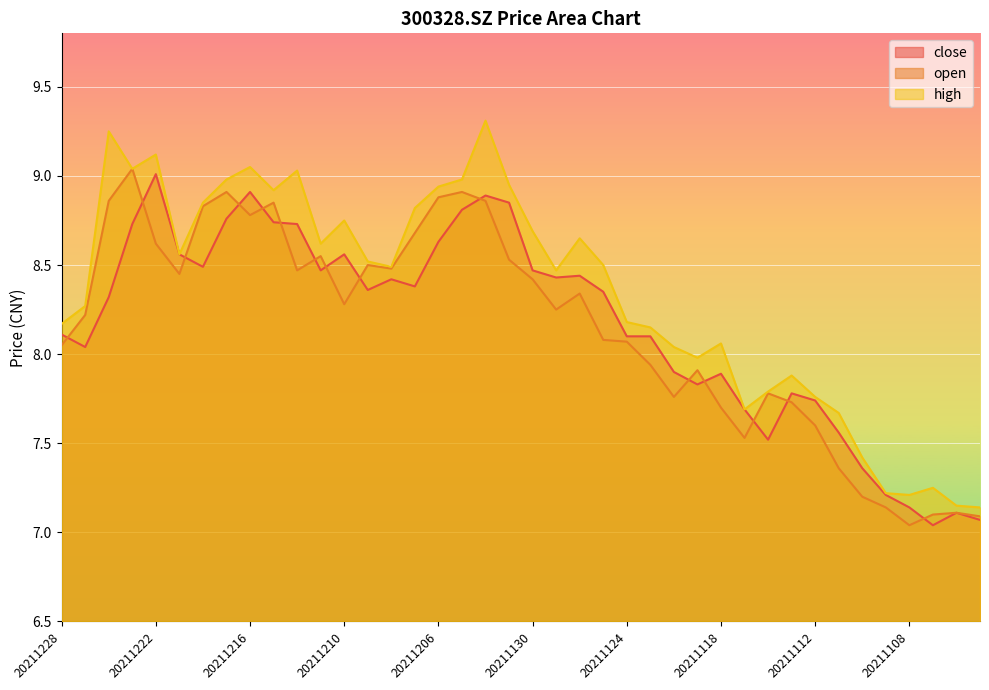

The high series shows 8.5 at 20211129. True or false?

True